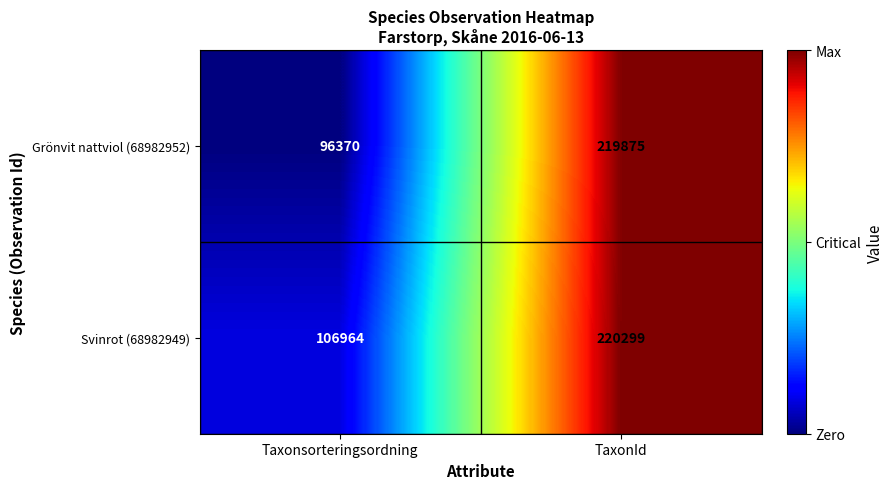

Rank the series at Taxonsorteringsordning from lowest to highest value.

Grönvit nattviol (68982952), Svinrot (68982949)